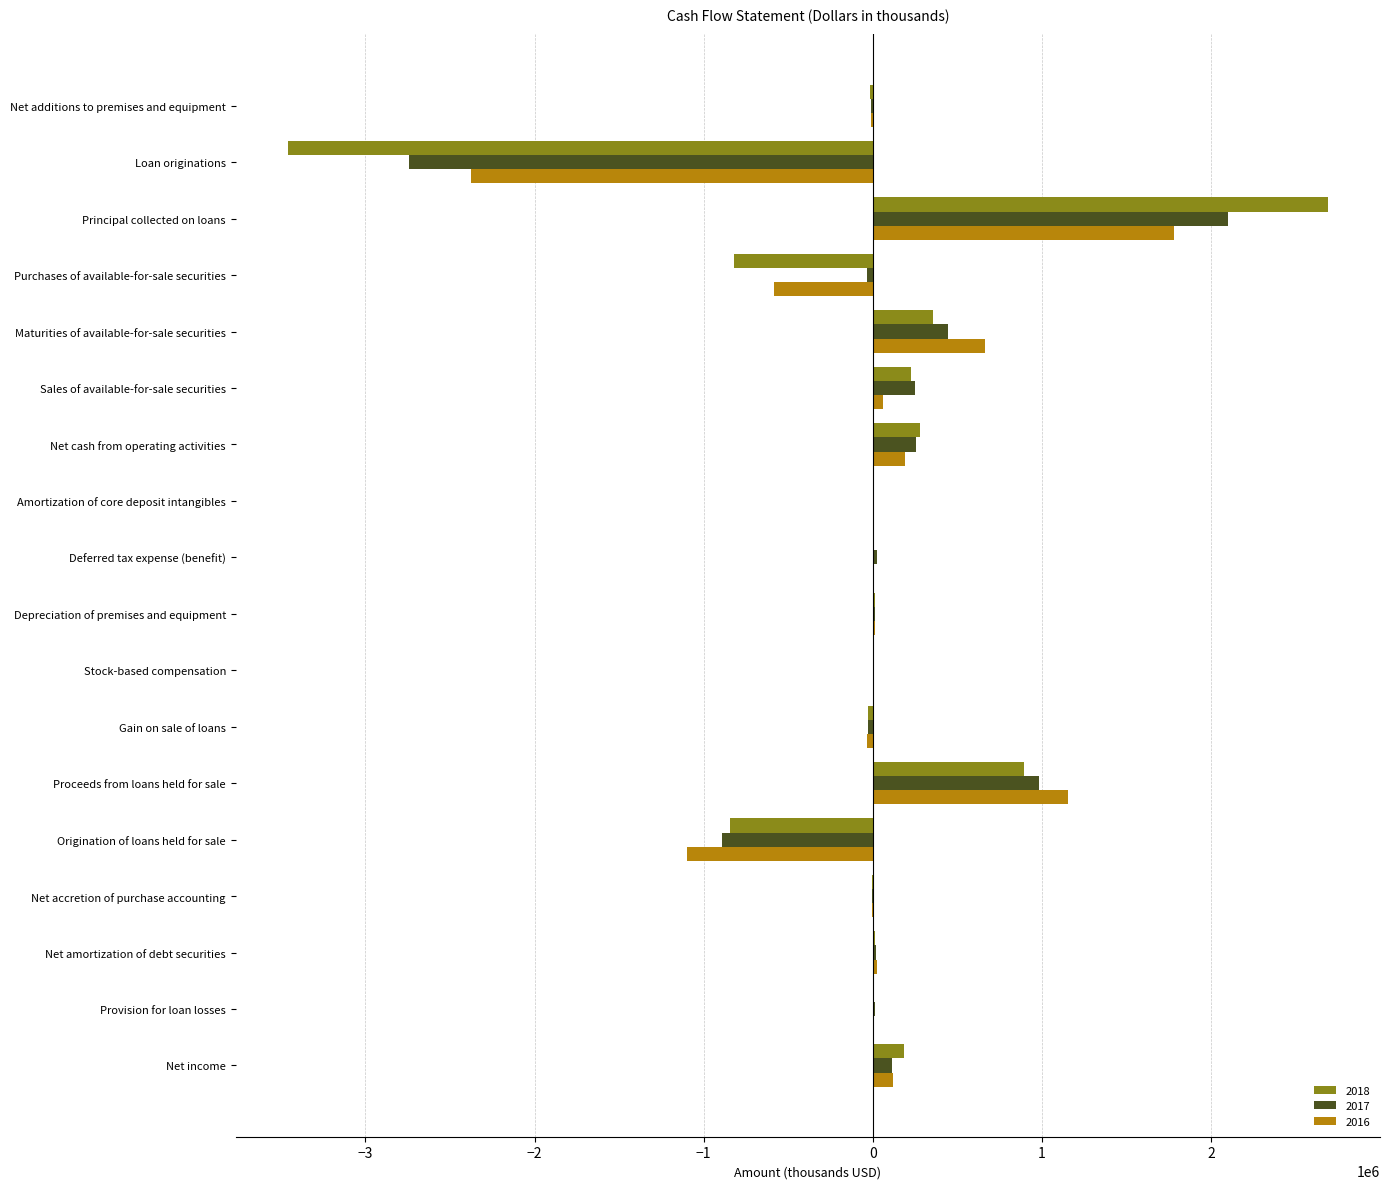

True or false: 2016 has a value of 529874 at Principal collected on loans.

False